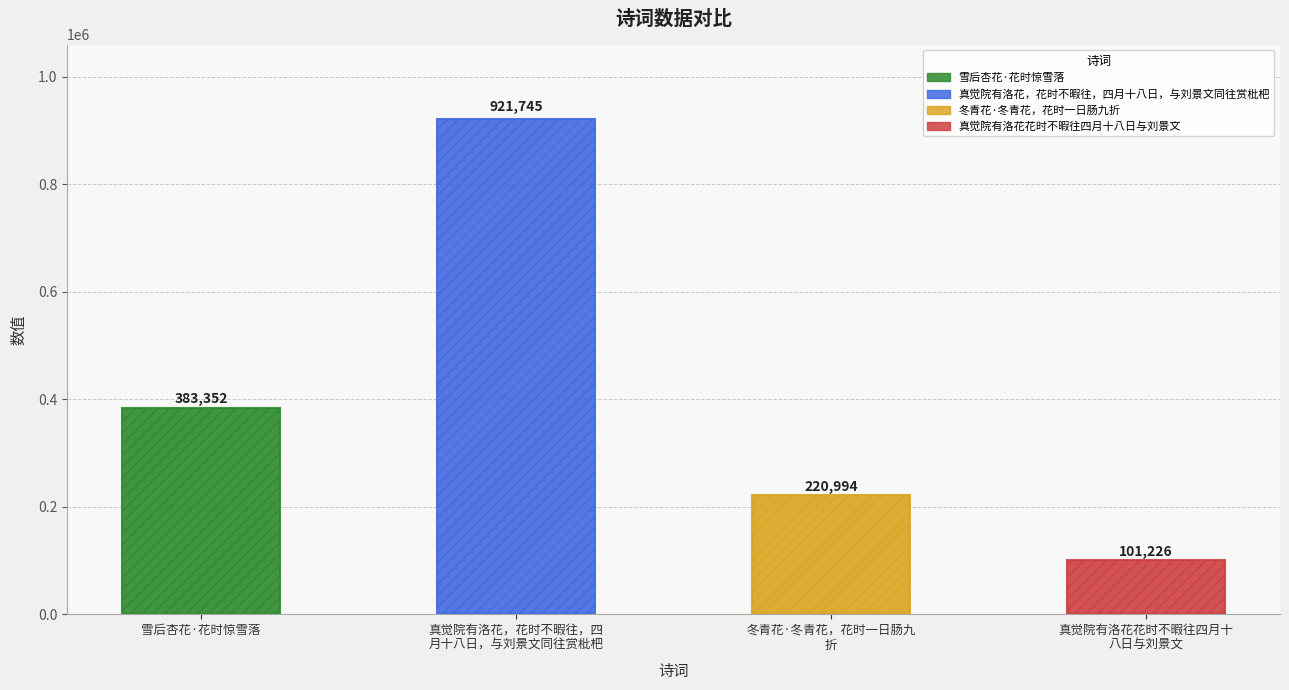

The value at 雪后杏花·花时惊雪落 is 605386. True or false?

False